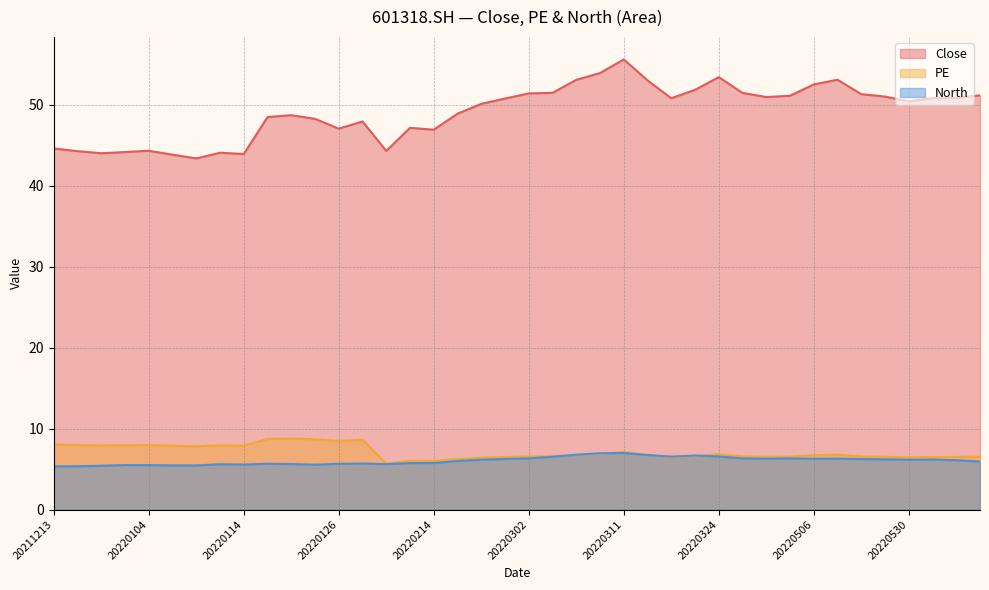

What is the average value of the PE series?

7.1